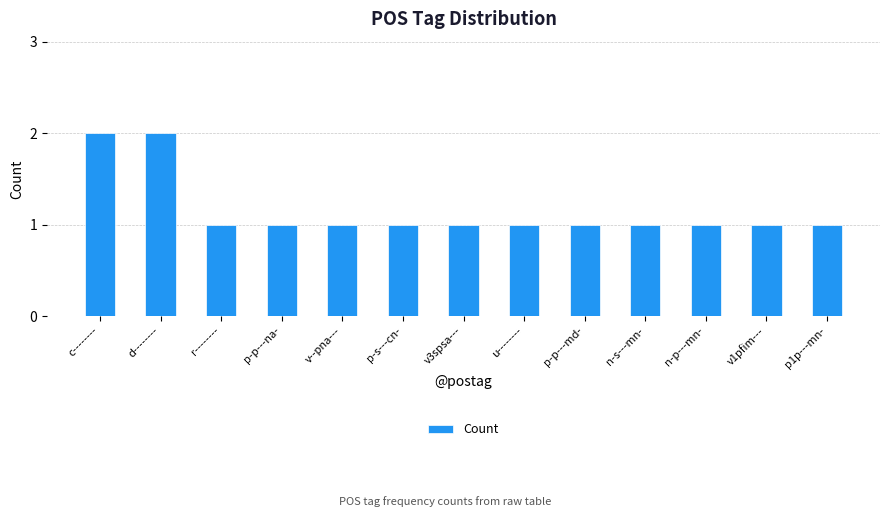

True or false: the data shows 1 at d--------.

False